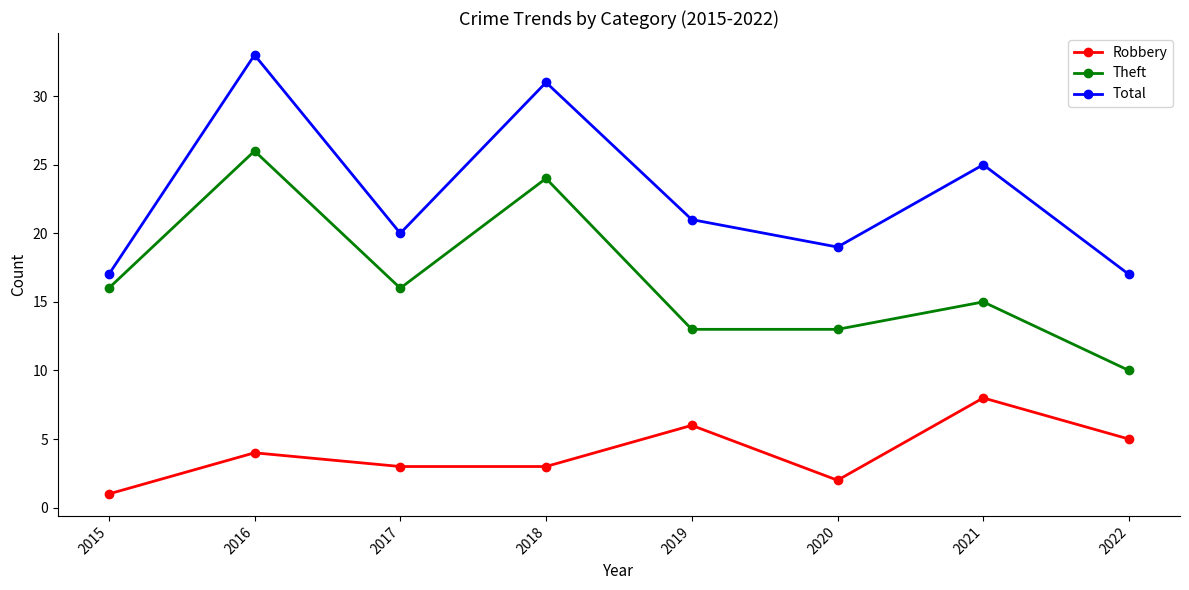

What is the value of the Theft point at the 8th from the left?

10